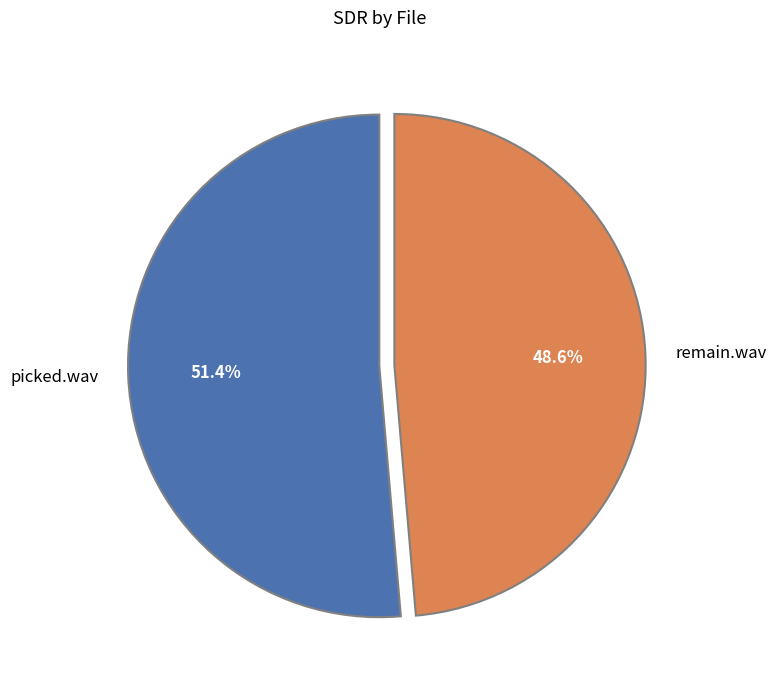

Rank the categories by value from highest to lowest.

picked.wav, remain.wav